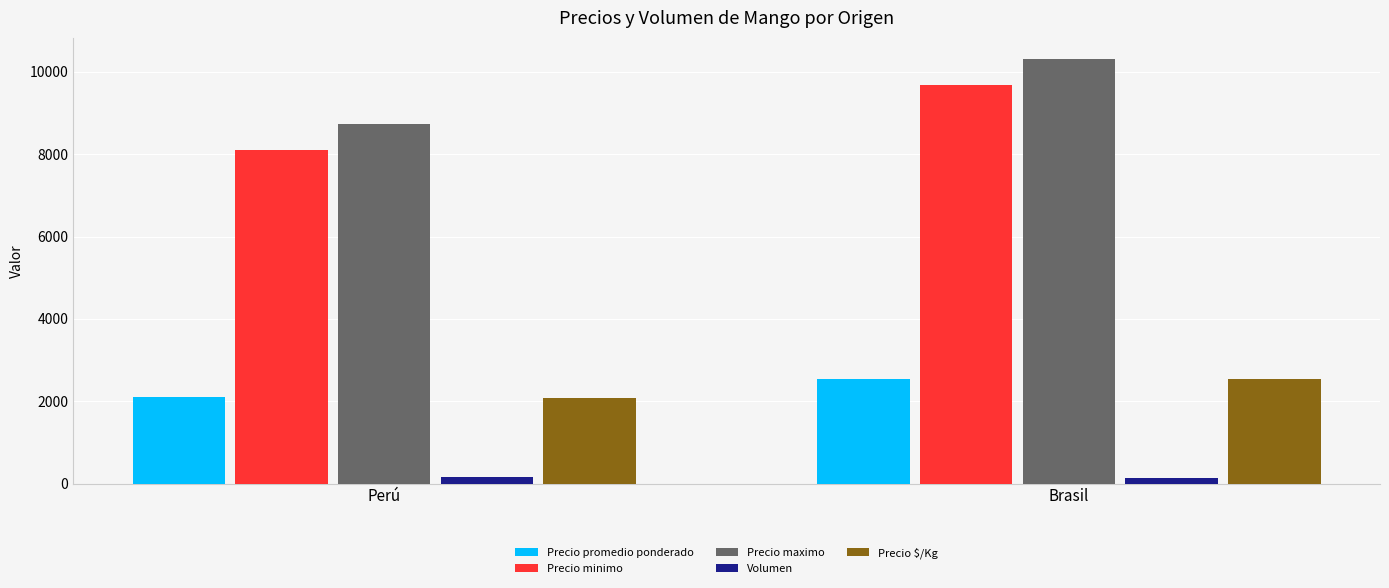

The Precio promedio ponderado series shows 3978 at Brasil. True or false?

False